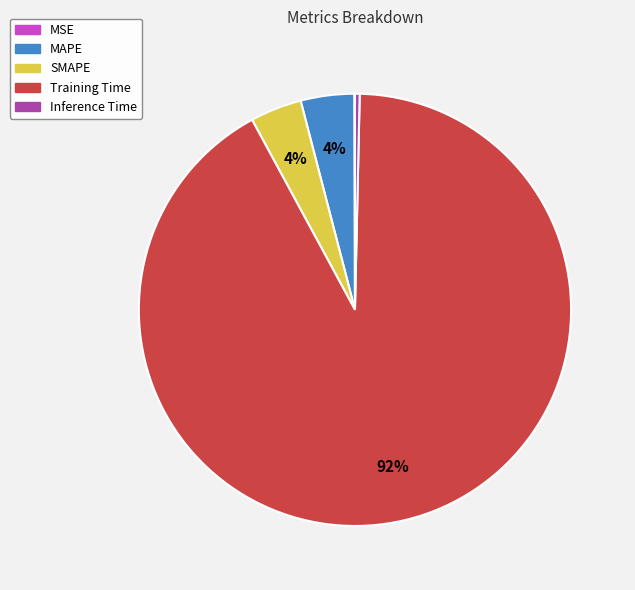

What is the largest slice in the pie chart?

Training Time